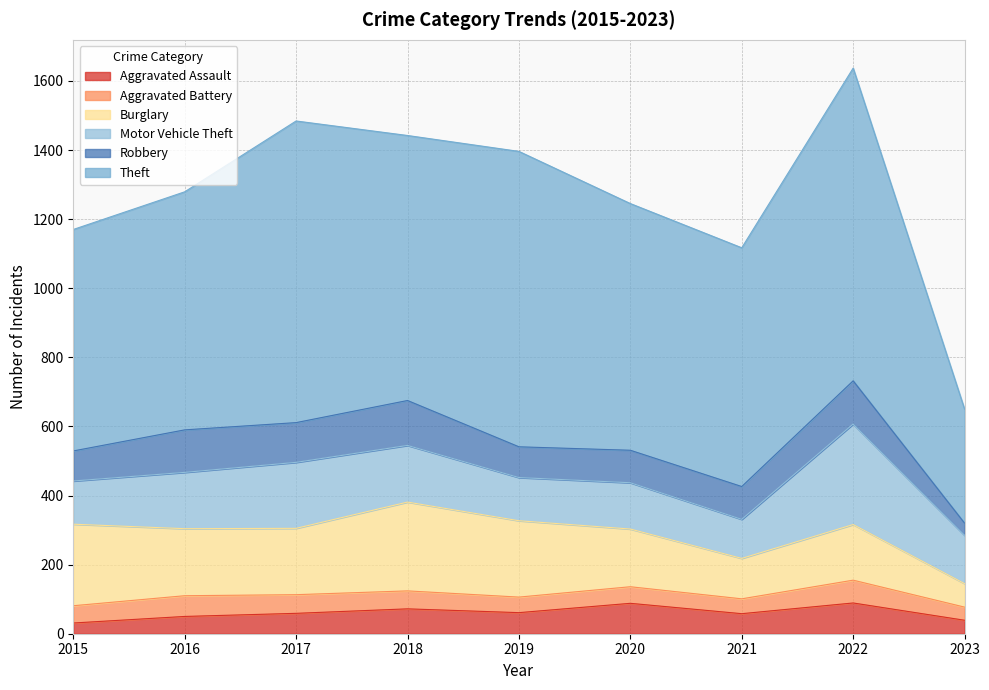

Count the number of categories in the chart.

9